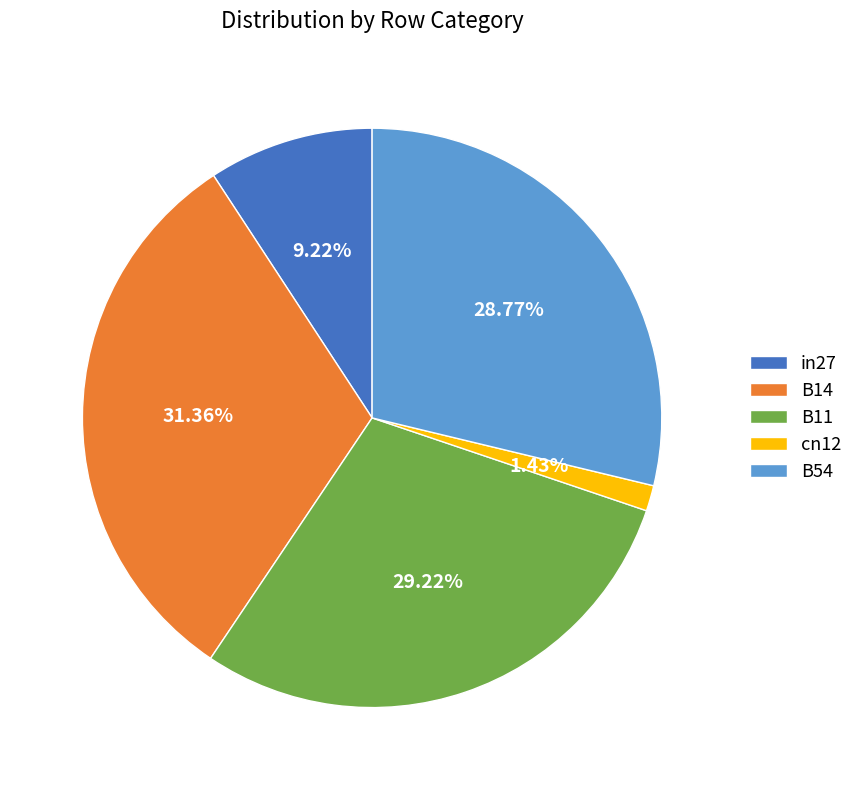

Is the sum of B54 and cn12 greater than half?

No